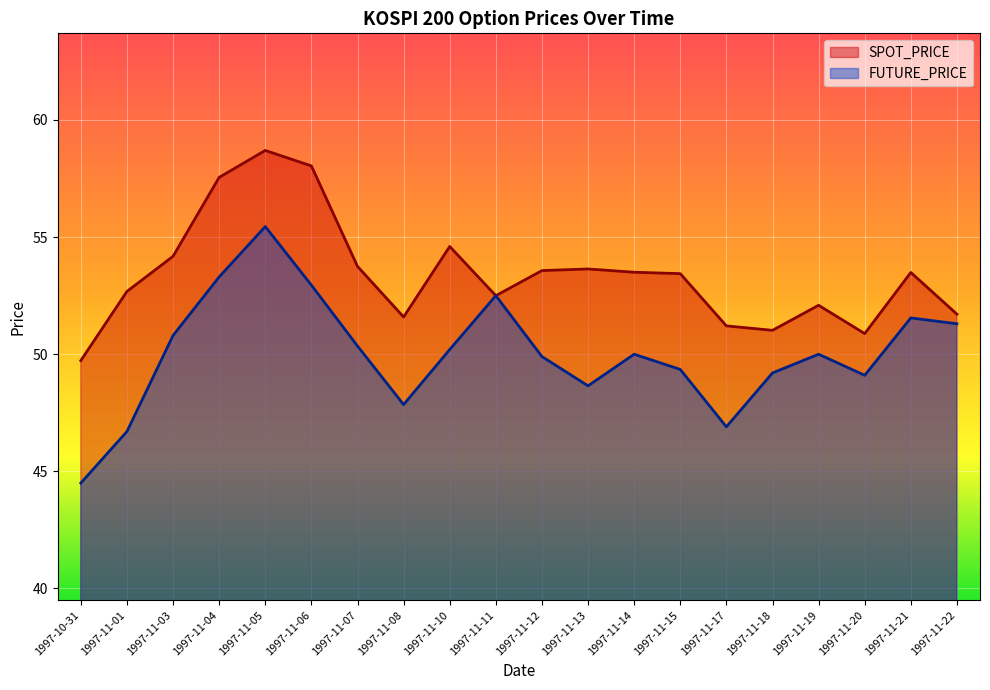

What are all the series names shown in the legend?

SPOT_PRICE, FUTURE_PRICE